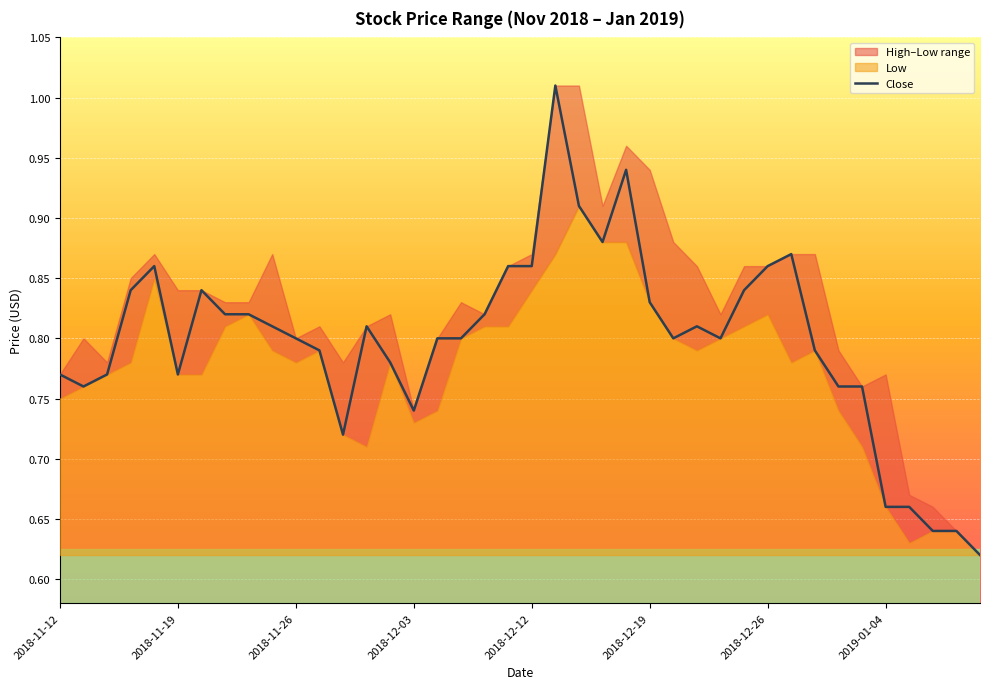

Is it true that Close equals 1.4 at 2018-11-26?

False